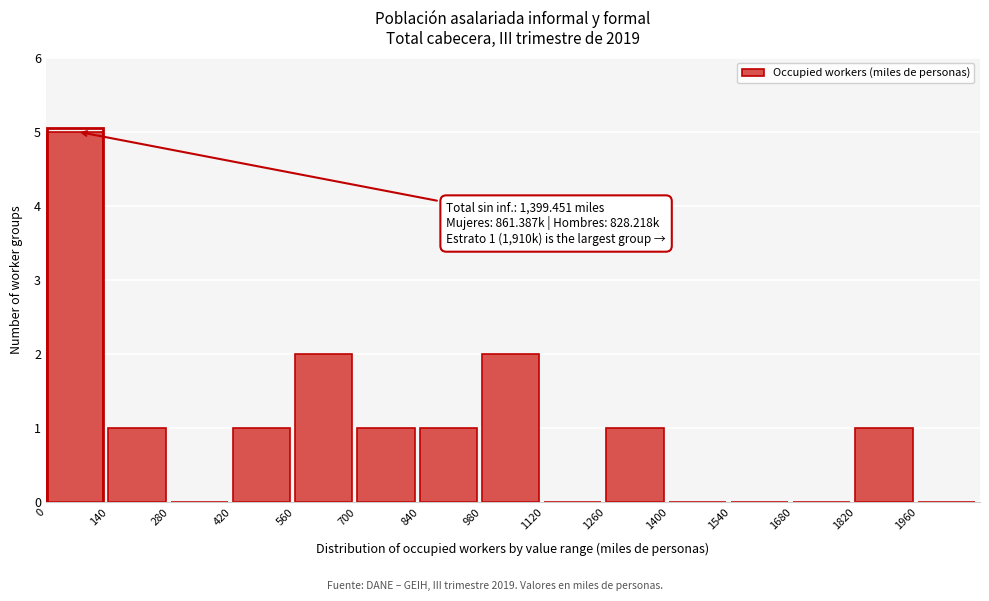

Which range on the x-axis has the tallest bar?

0 to 140